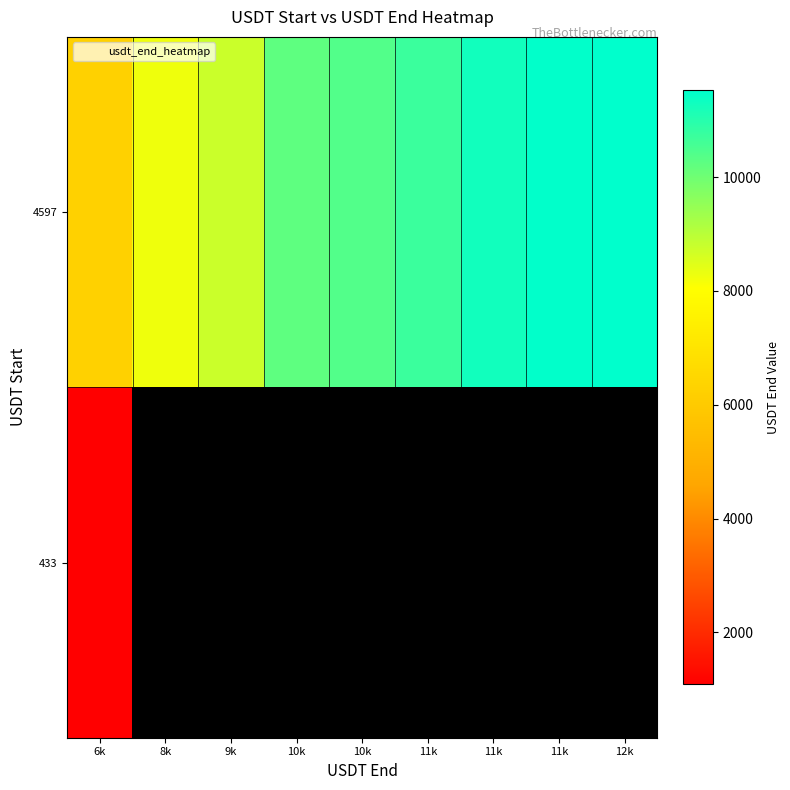

At which label does 4597 reach its minimum?

6k